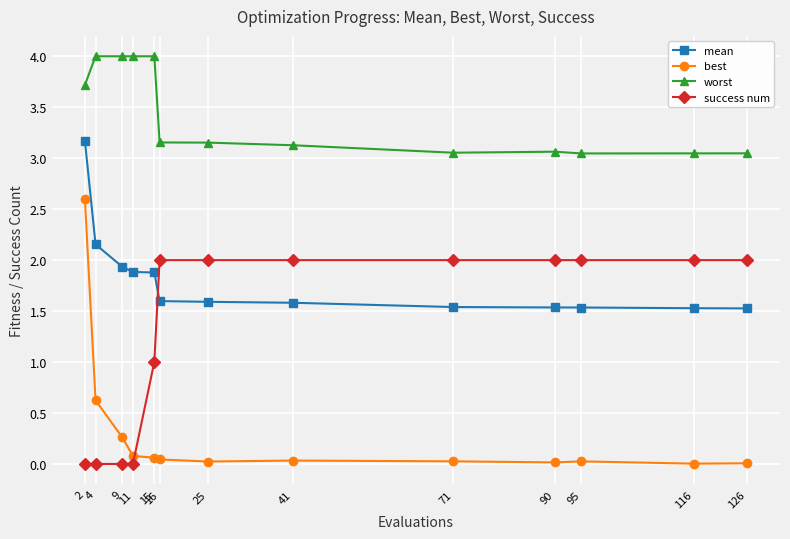

Between 2 and 95, which series saw the biggest shift?

best